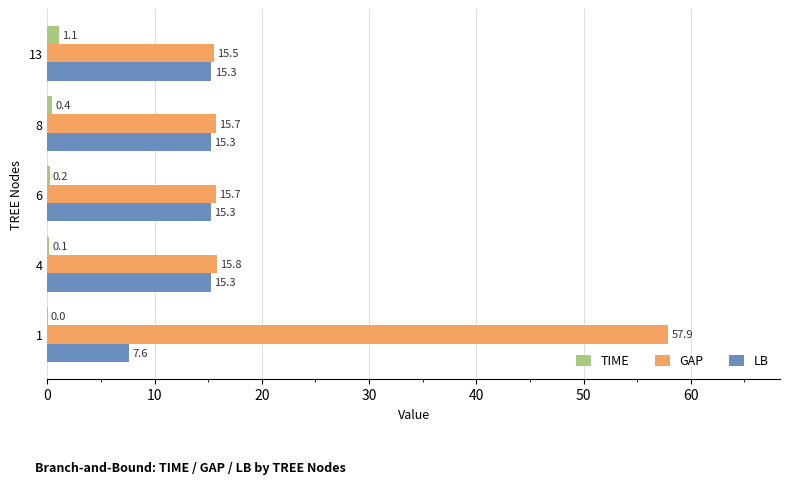

Is it true that LB equals 15.3 at 8?

True